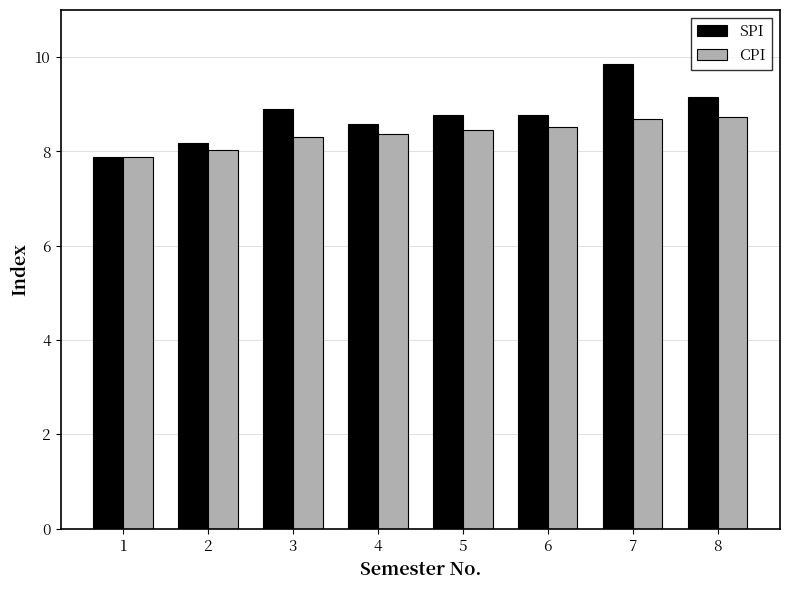

Is the value of CPI at 4 greater than the value of SPI at 8?

No